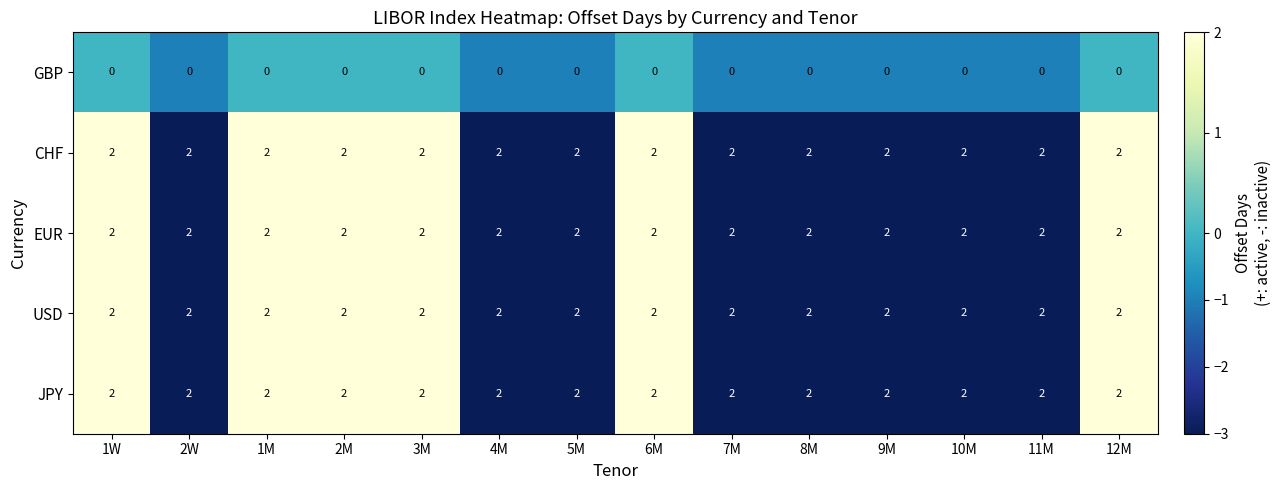

How many series are shown in this chart?

5